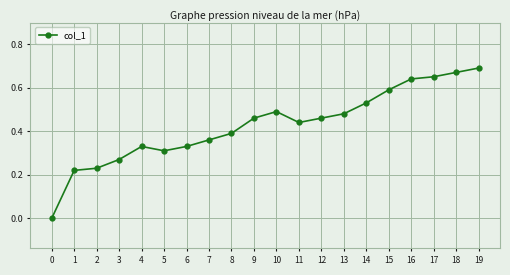

How many values are between 0 and 1?

20